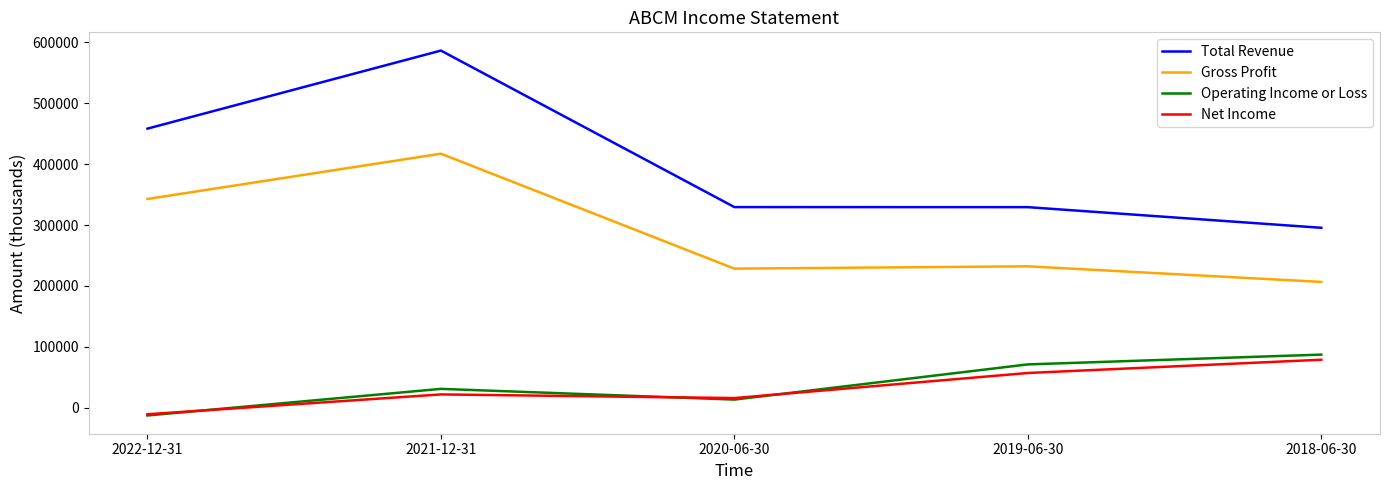

Which series changed the most between 2019-06-30 and 2018-06-30?

Total Revenue